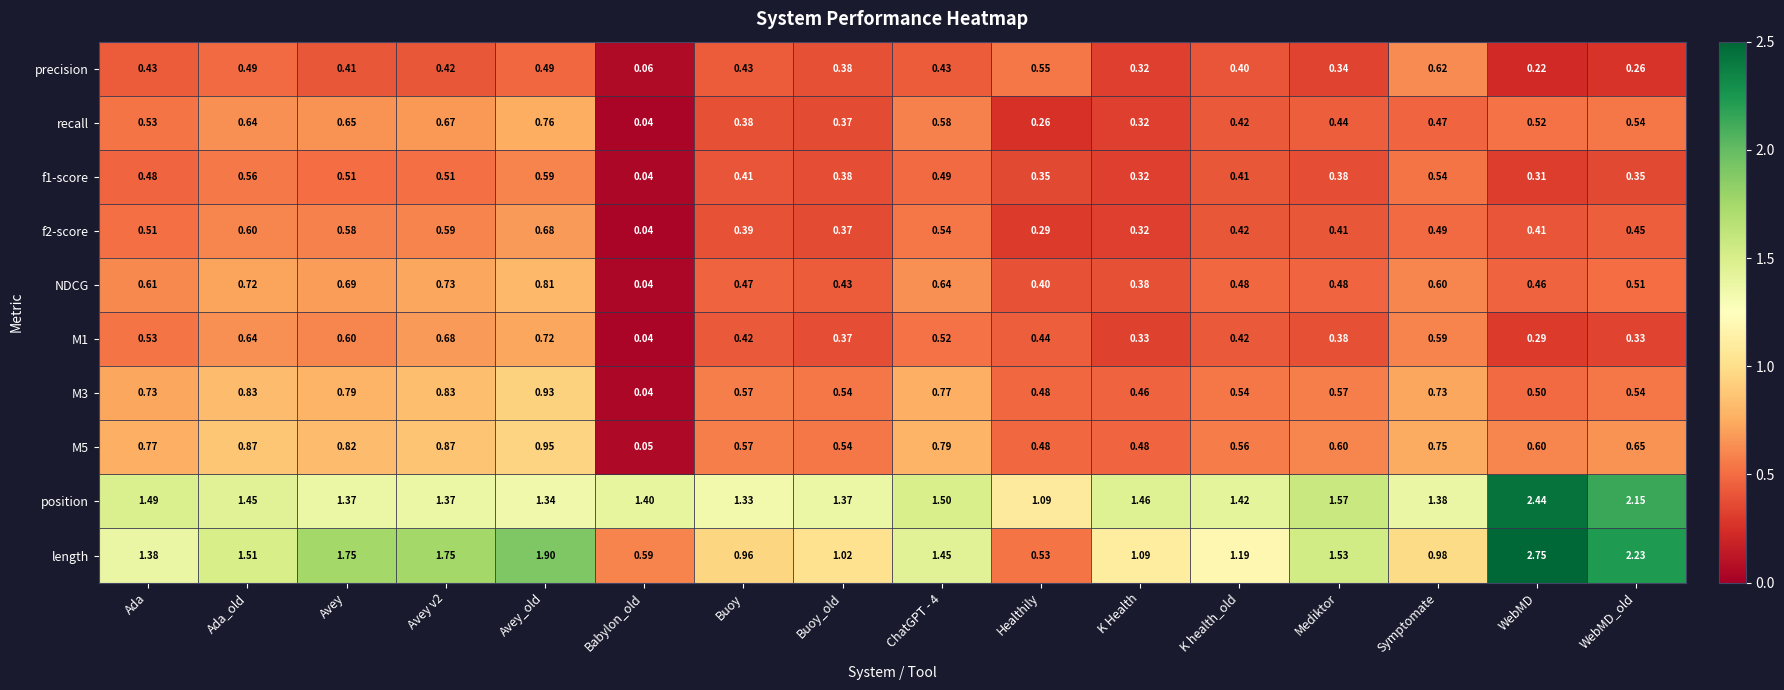

Which series has the largest total across all categories?

position